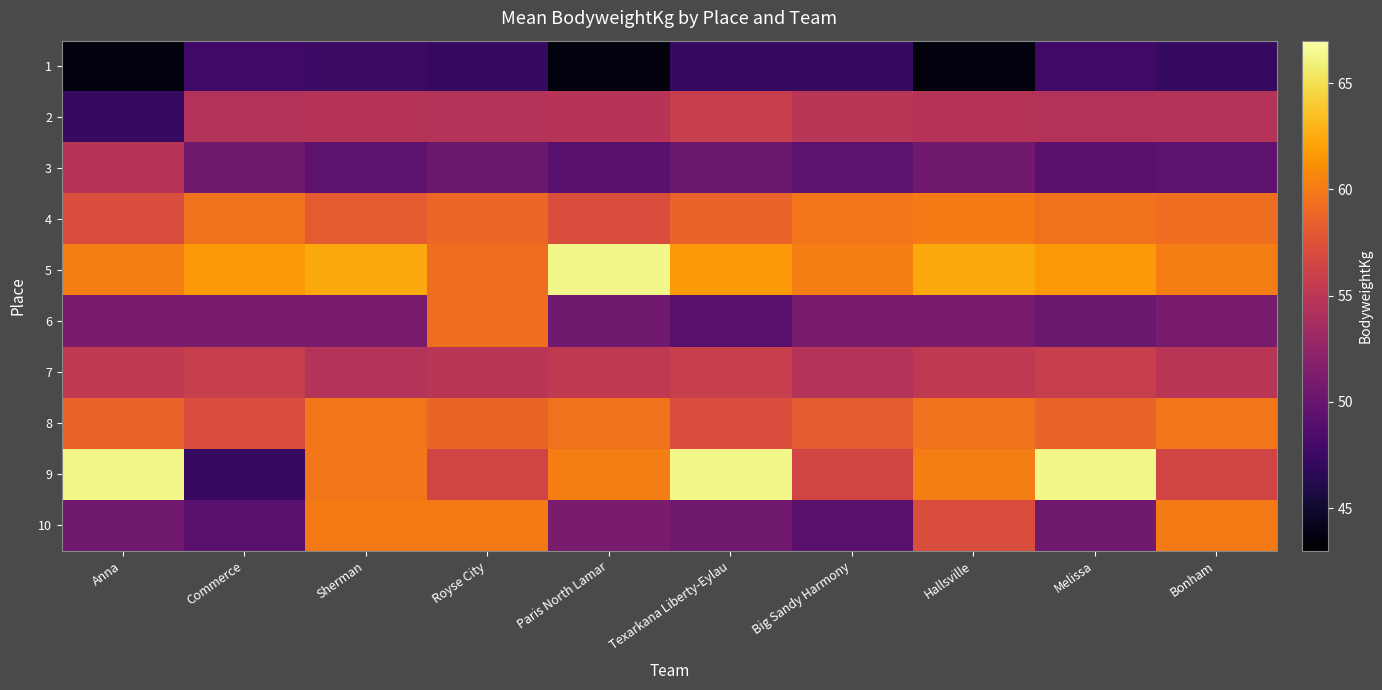

Reading right to left, list all the values displayed in this chart.

1: Bonham=47.1	Melissa=47.8	Hallsville=43.6	Big Sandy Harmony=47.3	Texarkana Liberty-Eylau=47.3	Paris North Lamar=43.6	Royse City=47.1	Sherman=47.5	Commerce=47.8	Anna=43.6
2: Bonham=54.6	Melissa=54.5	Hallsville=54.7	Big Sandy Harmony=54.9	Texarkana Liberty-Eylau=55.8	Paris North Lamar=54.8	Royse City=54.6	Sherman=54.7	Commerce=54.5	Anna=47.3
3: Bonham=49.4	Melissa=49.3	Hallsville=50.5	Big Sandy Harmony=49.4	Texarkana Liberty-Eylau=50.2	Paris North Lamar=49.3	Royse City=50.2	Sherman=49.4	Commerce=50.5	Anna=54.8
4: Bonham=59.2	Melissa=59.5	Hallsville=60.1	Big Sandy Harmony=59.7	Texarkana Liberty-Eylau=58.6	Paris North Lamar=57.1	Royse City=58.9	Sherman=58.1	Commerce=59.5	Anna=57.1
5: Bonham=60.2	Melissa=61.6	Hallsville=62.3	Big Sandy Harmony=60.2	Texarkana Liberty-Eylau=61.6	Paris North Lamar=66.3	Royse City=59.2	Sherman=62.3	Commerce=61.6	Anna=60.2
6: Bonham=51.1	Melissa=50.2	Hallsville=51.1	Big Sandy Harmony=51.1	Texarkana Liberty-Eylau=49.3	Paris North Lamar=50.5	Royse City=59.2	Sherman=51.1	Commerce=51.1	Anna=51.1
7: Bonham=54.9	Melissa=55.8	Hallsville=55.3	Big Sandy Harmony=54.6	Texarkana Liberty-Eylau=55.8	Paris North Lamar=55.3	Royse City=54.9	Sherman=54.6	Commerce=55.8	Anna=55.3
8: Bonham=59.8	Melissa=58.6	Hallsville=59.5	Big Sandy Harmony=58.1	Texarkana Liberty-Eylau=57.1	Paris North Lamar=59.5	Royse City=58.7	Sherman=59.8	Commerce=57.1	Anna=58.6
9: Bonham=56.4	Melissa=66.3	Hallsville=60.2	Big Sandy Harmony=56.4	Texarkana Liberty-Eylau=66.3	Paris North Lamar=60.2	Royse City=56.4	Sherman=59.9	Commerce=47.3	Anna=66.3
10: Bonham=60.1	Melissa=50.5	Hallsville=57.1	Big Sandy Harmony=49.3	Texarkana Liberty-Eylau=50.5	Paris North Lamar=51.1	Royse City=60.1	Sherman=60.1	Commerce=49.3	Anna=50.5